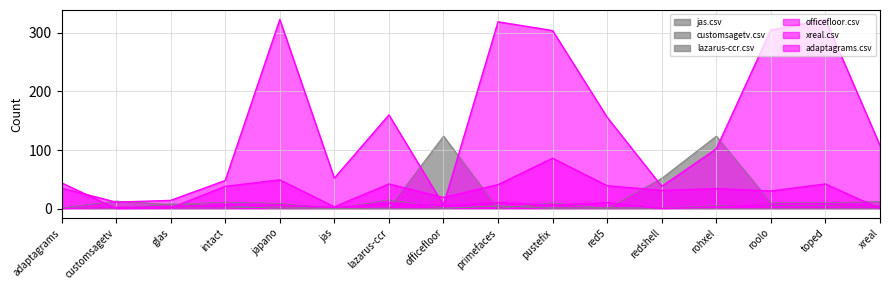

Which series changed the most between pustefix and red5?

officefloor.csv